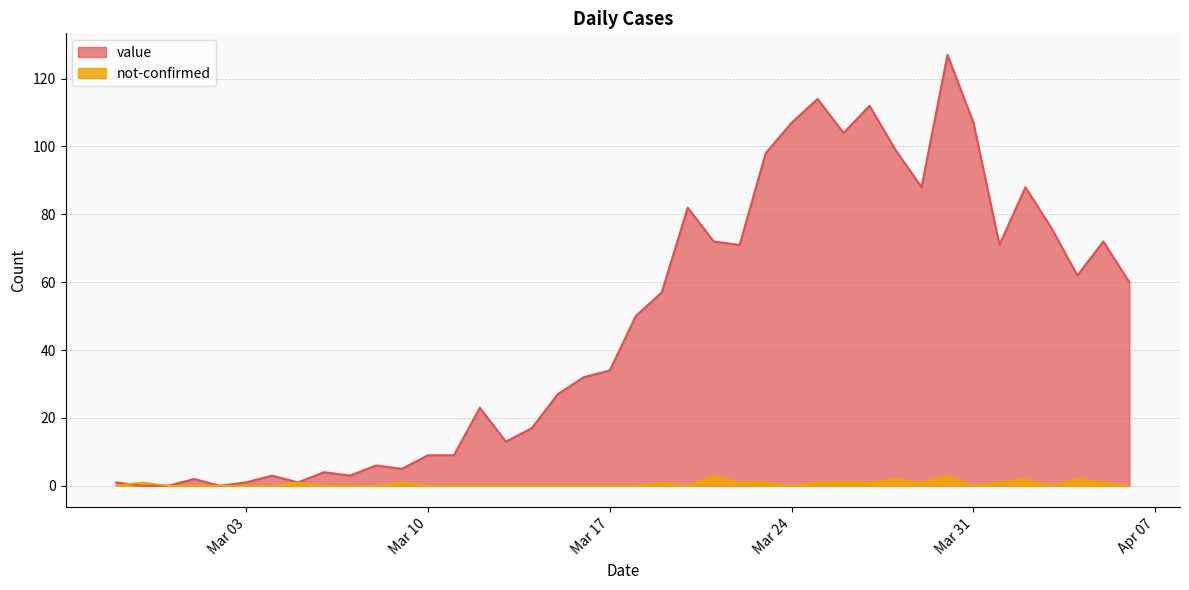

What is the average value of the value series?

48